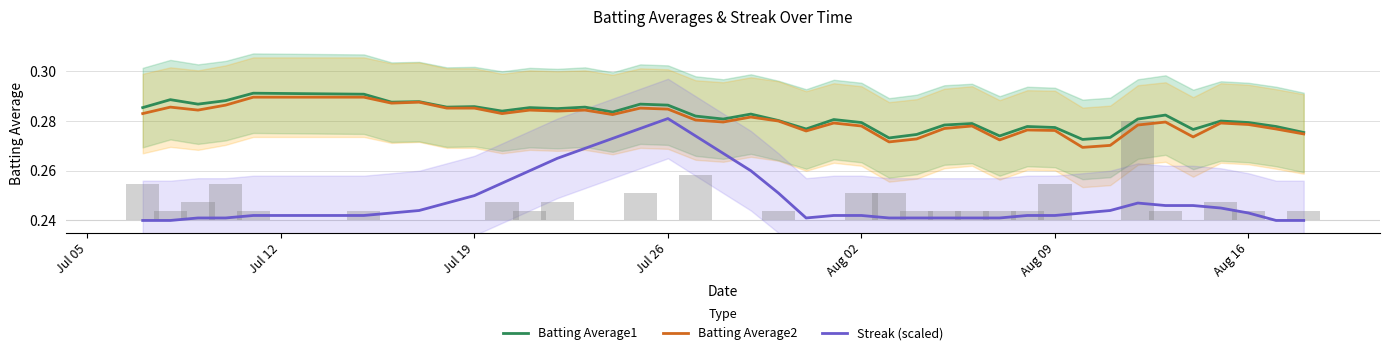

Are the bars horizontal?

No